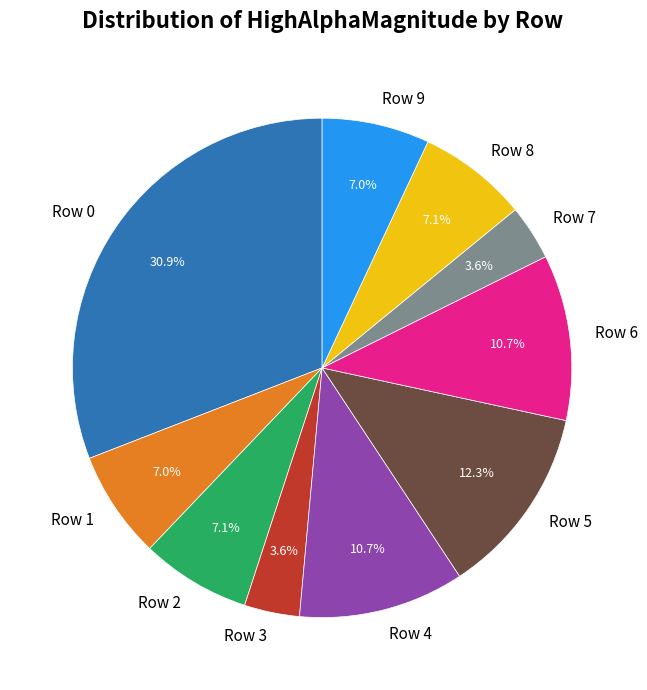

Is there any slice that represents more than half of the pie?

No